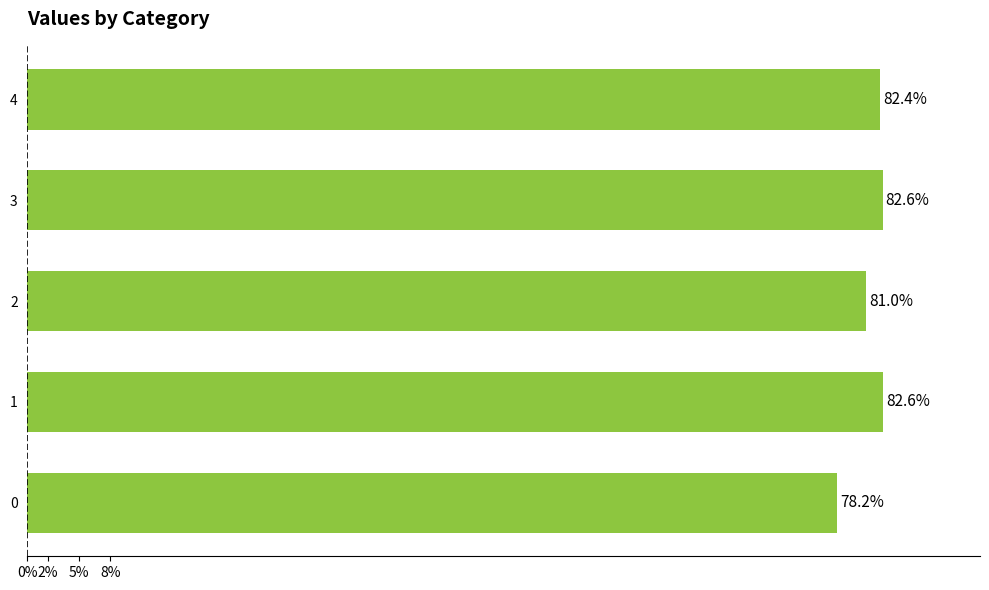

What is the maximum value shown in the chart?

0.8